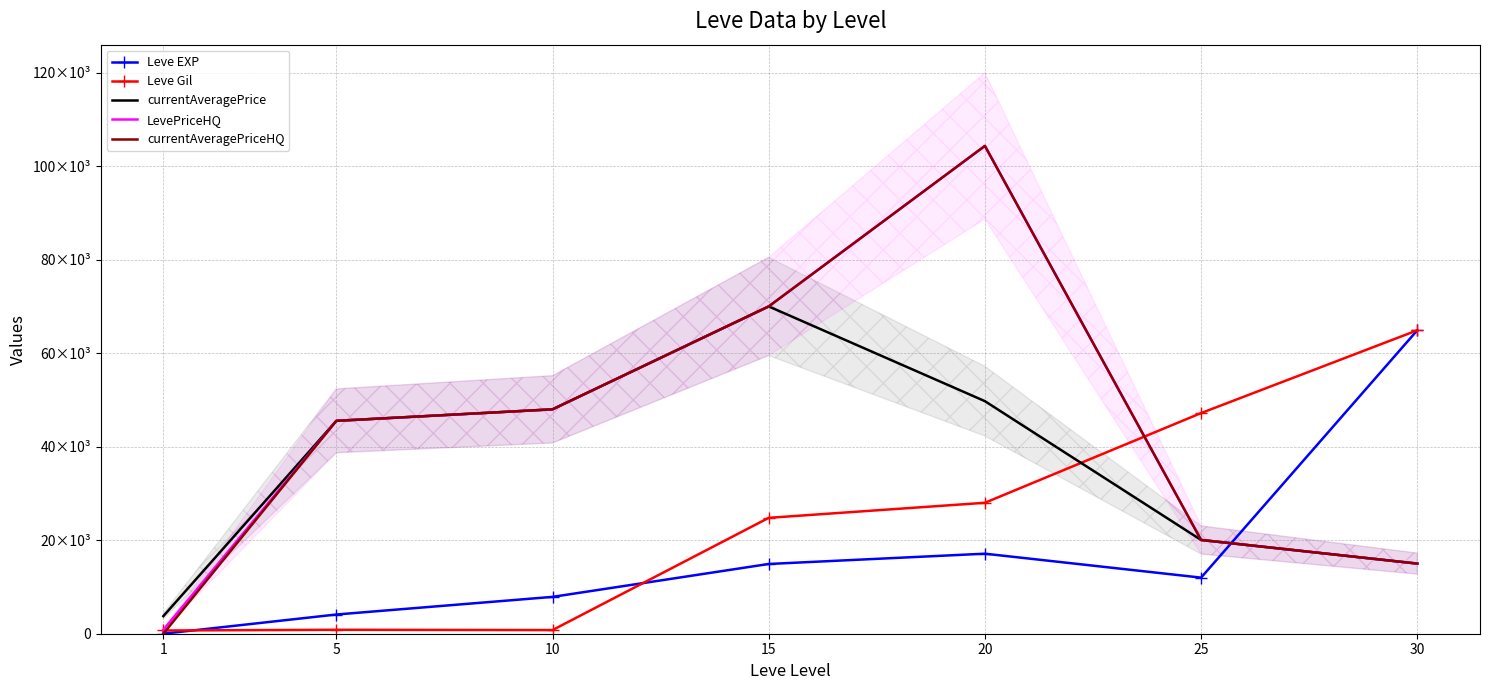

Which series has the largest range (max minus min)?

currentAveragePriceHQ